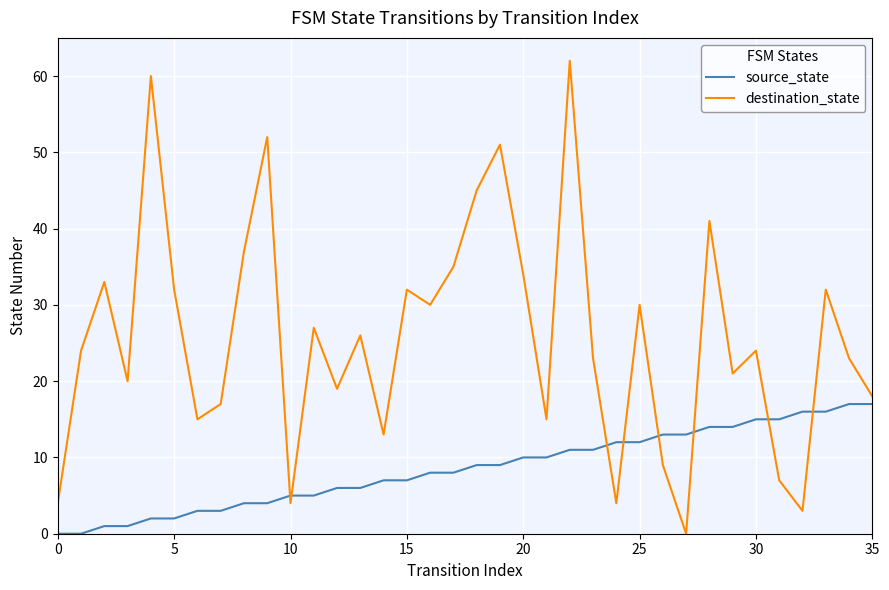

Which series has the largest total across all categories?

destination_state